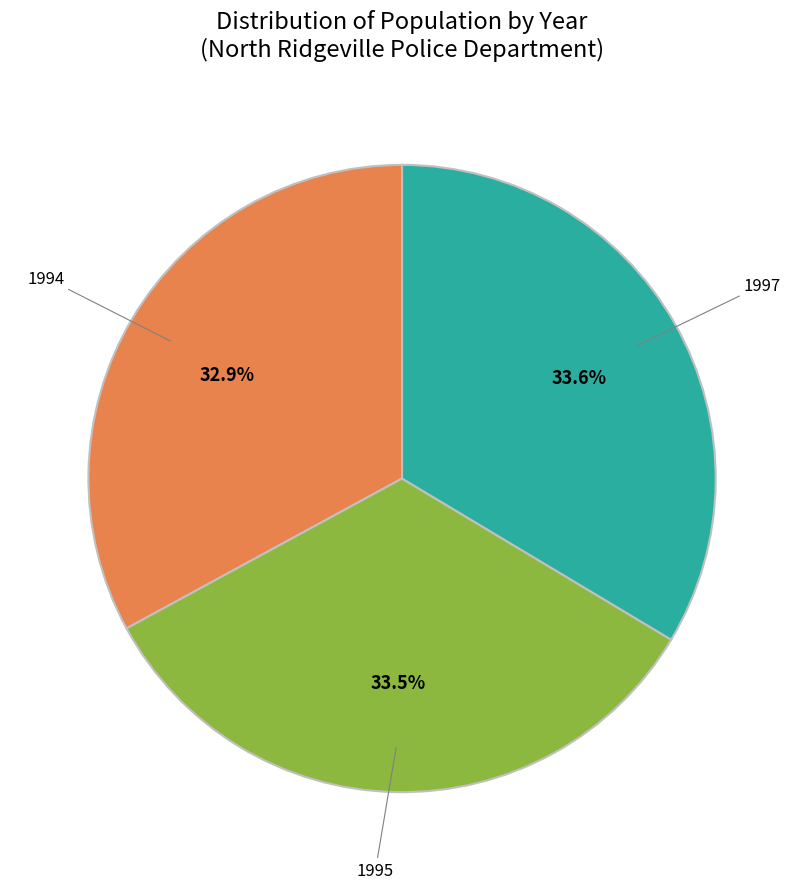

How many slices are in this pie chart?

3